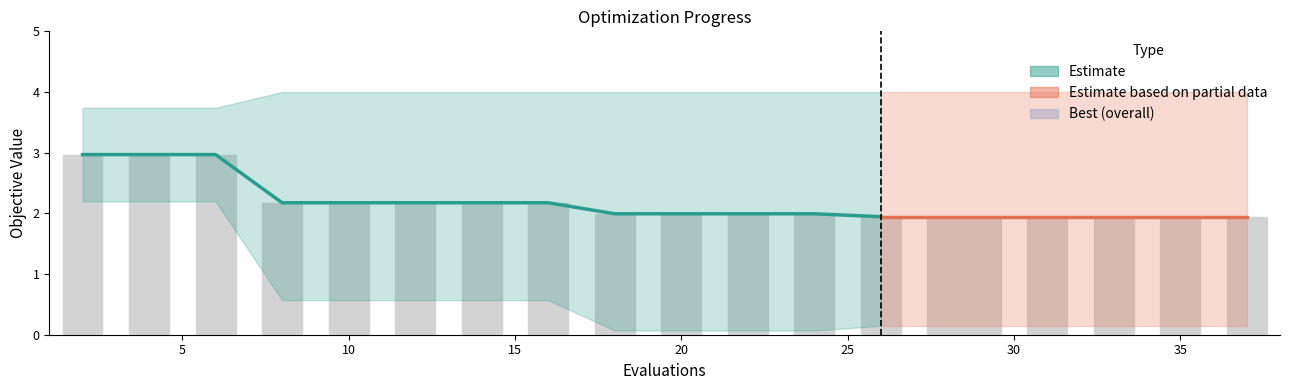

The value of worst at 8 is 4.0. True or false?

True